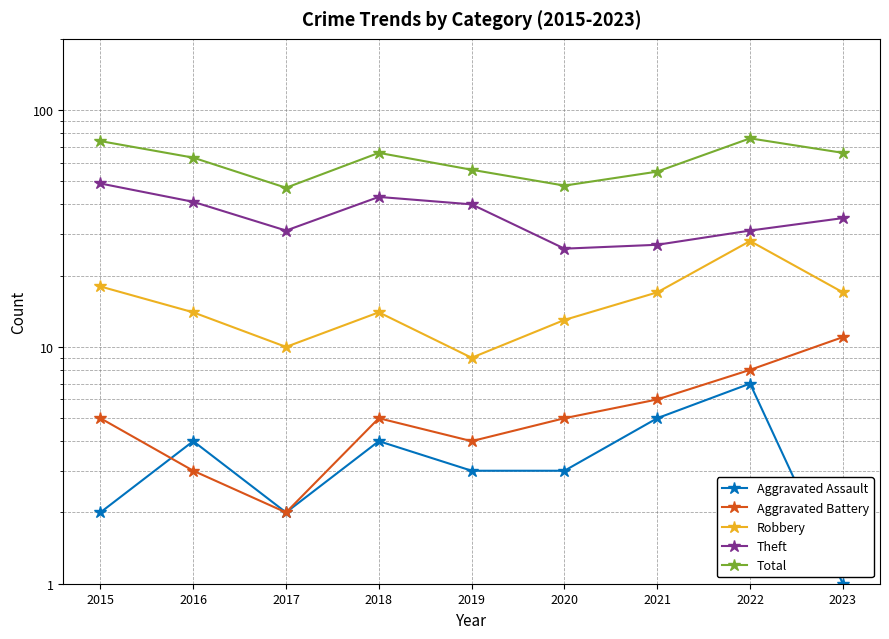

True or false: Aggravated Battery and Robbery intersect in this chart.

False